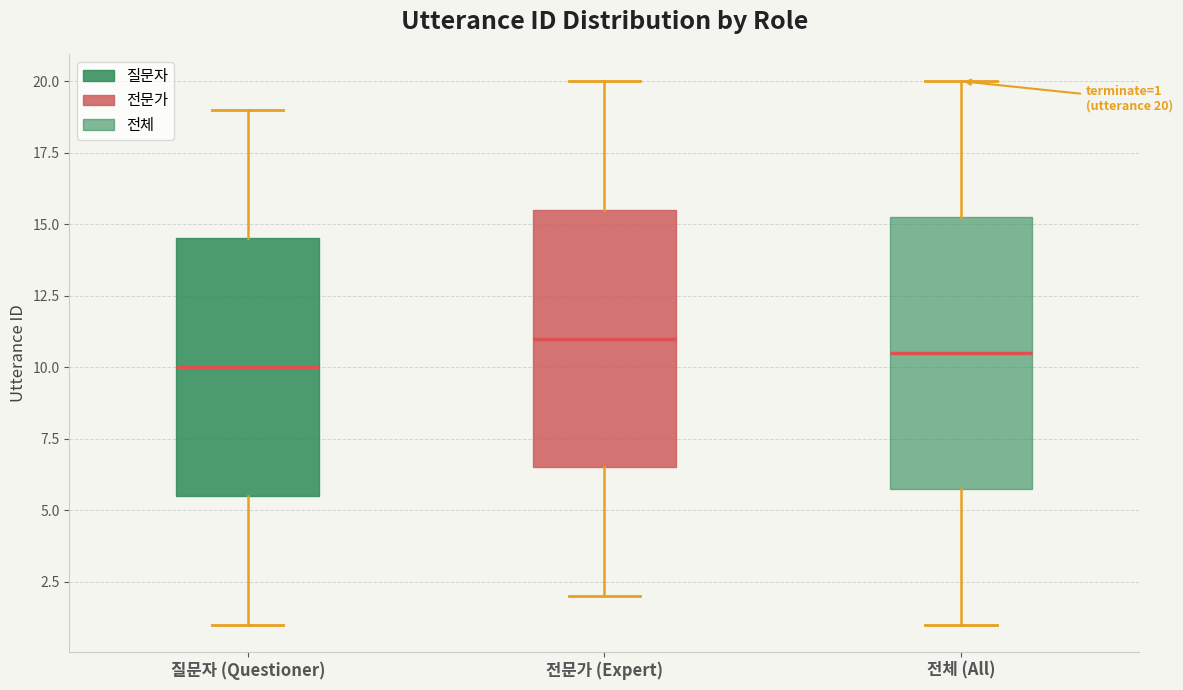

Which box is the tallest, from its lower edge to its upper edge?

전체 (All)